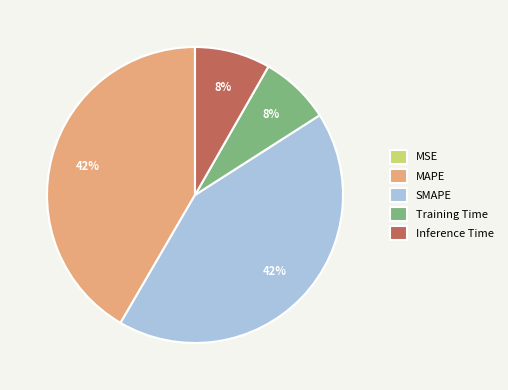

True or false: SMAPE accounts for 53% of the total.

False